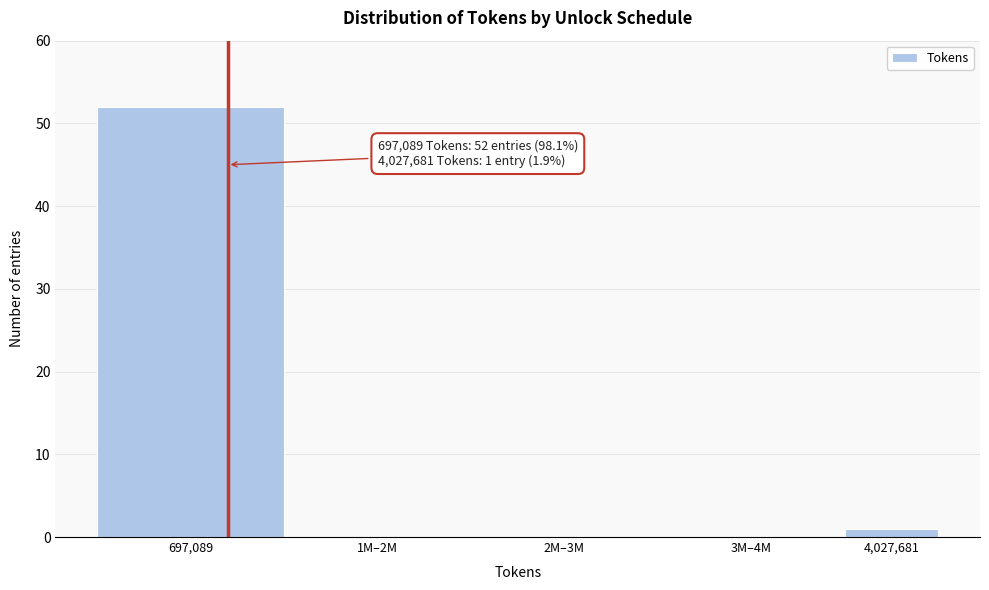

Reading left to right, extract all data points from this chart.

697,089=52	1M–2M=0	2M–3M=0	3M–4M=0	4,027,681=1